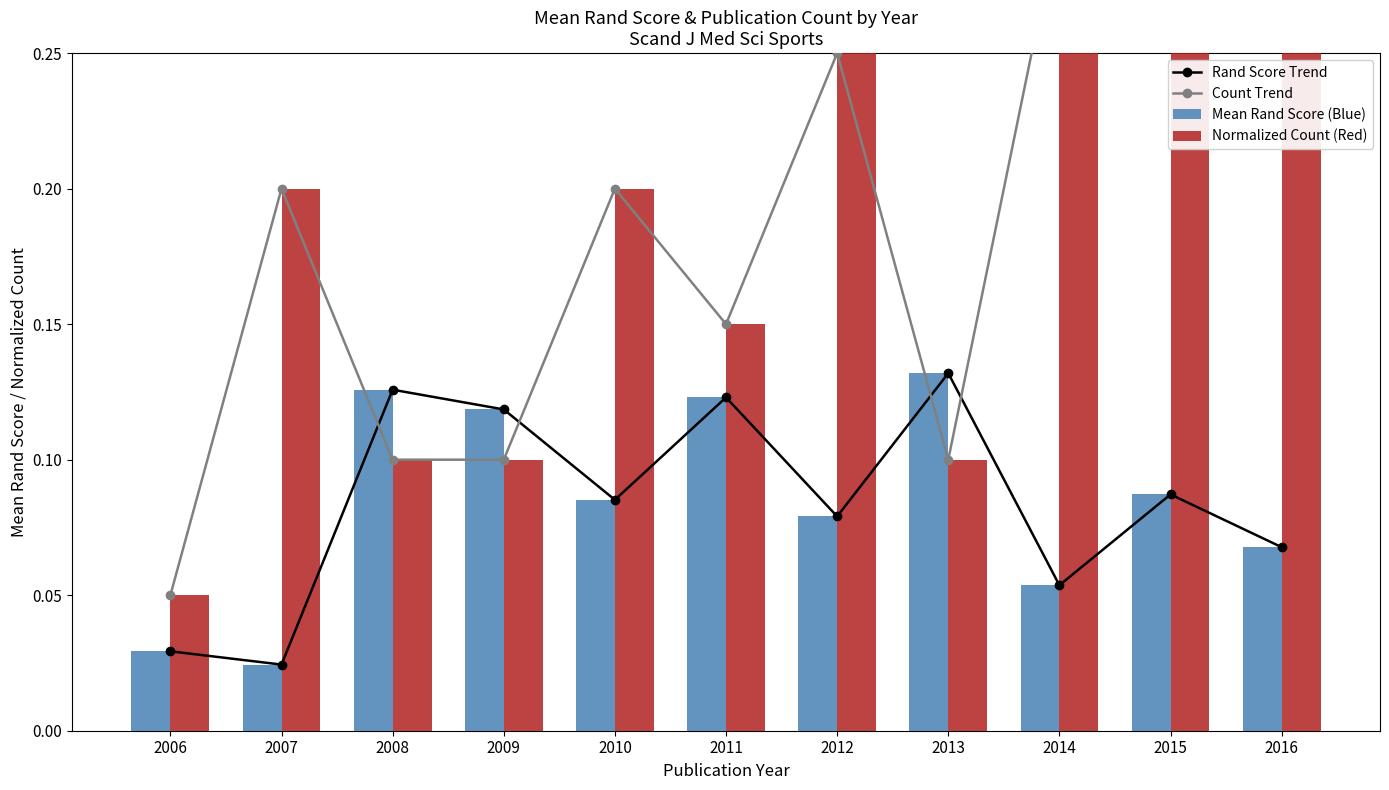

At which label does Rand Score Trend reach its minimum?

2007